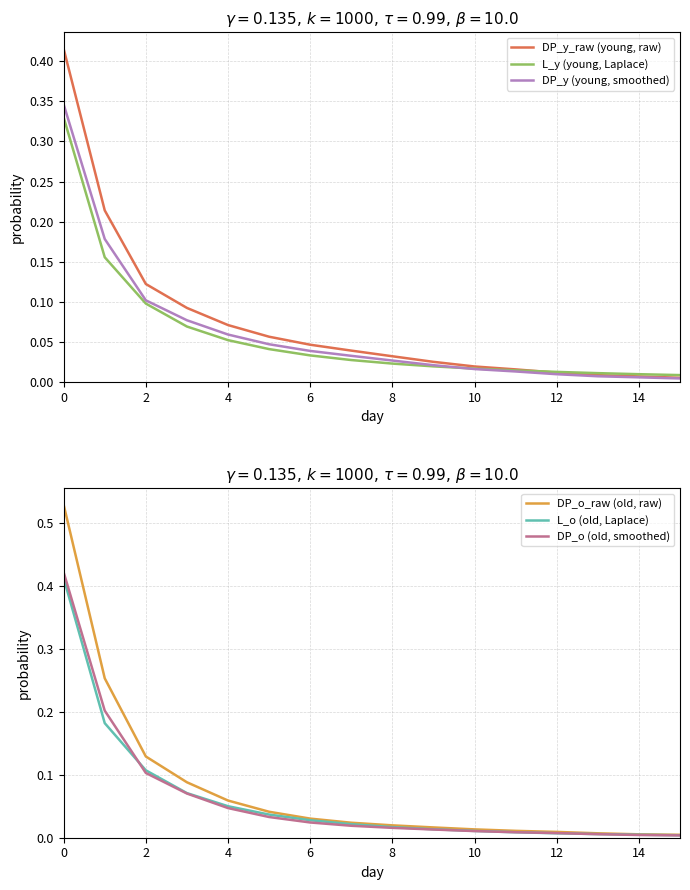

What is the difference between the second highest and minimum values in the L_y (young, Laplace) series?

0.1